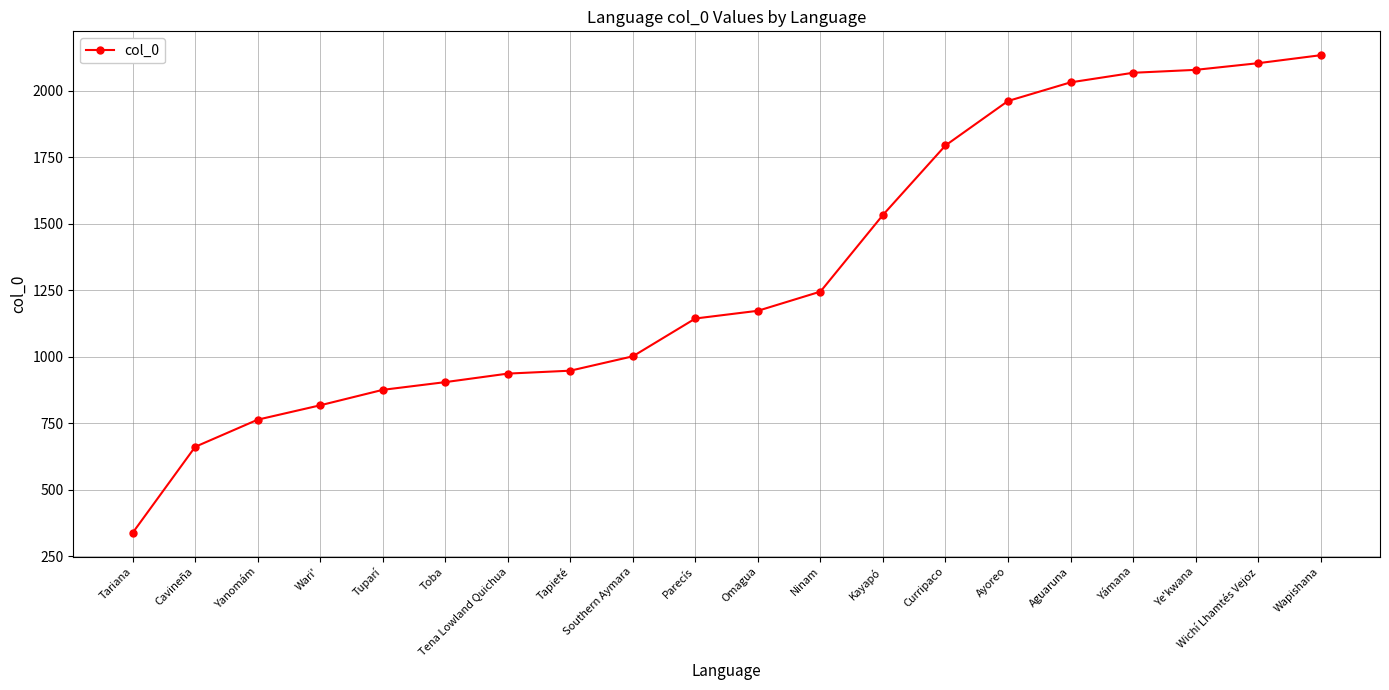

The value at Curripaco is 2734. True or false?

False